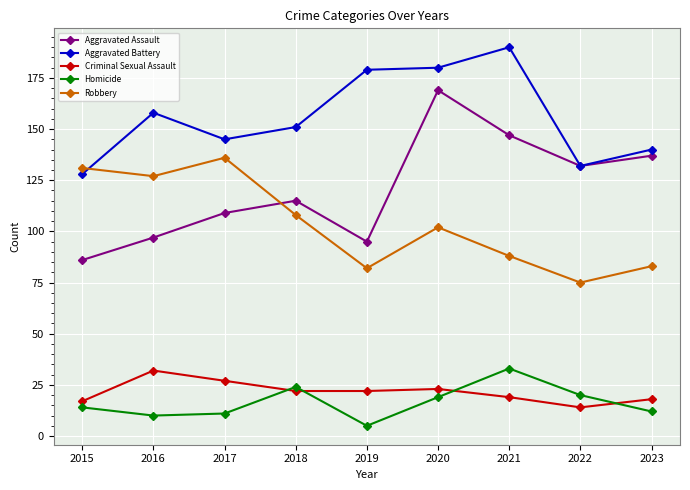

What is the spread (max minus min) of values at 2015?

117